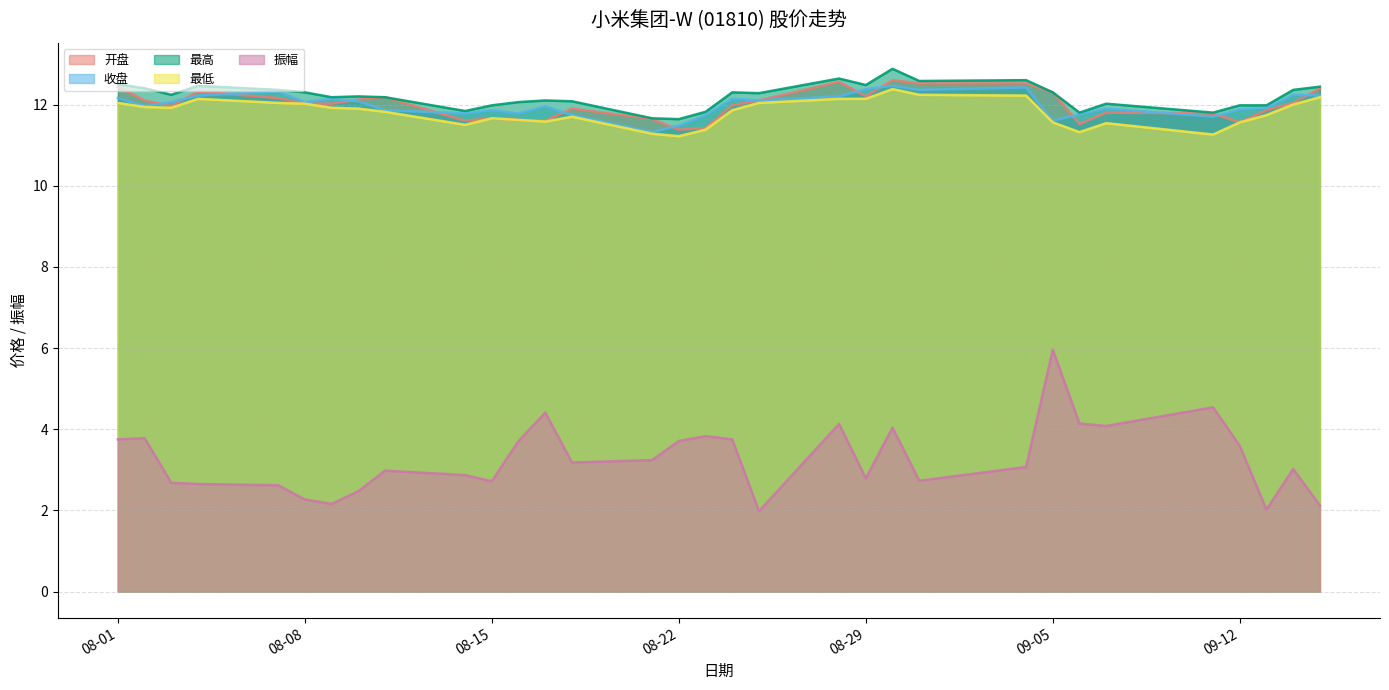

The 收盘 series shows 11.7 at 2023-08-18. True or false?

True